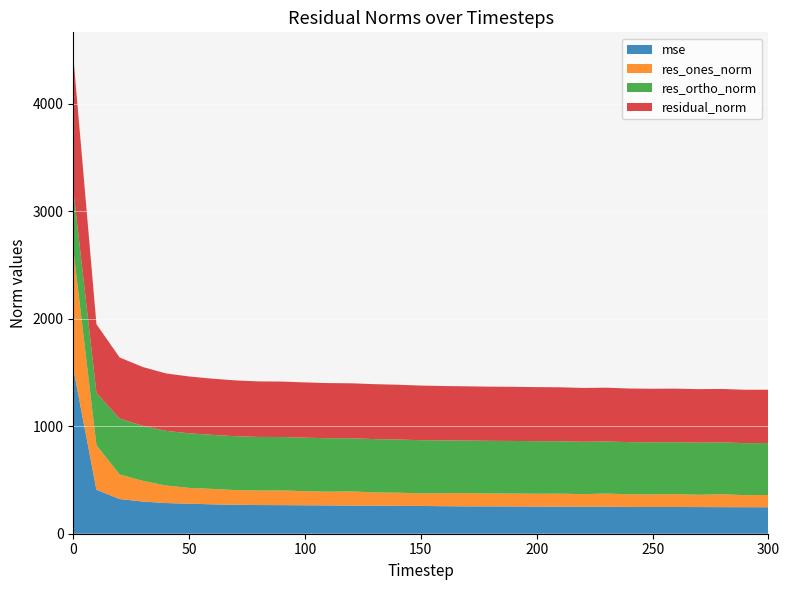

Reading left to right, transcribe all the data shown in this chart.

mse: 1539.0	409.0	323.0	299.5	285.6	279.6	273.5	270.0	266.8	266.1	264.8	263.6	261.7	261.6	259.8	258.5	256.1	254.6	254.4	254.0	253.2	252.4	251.1	250.4	249.2	248.7	248.5	248.1	247.2	247.0	246.4
res_ones_norm: 1109.5	414.4	228.6	192.8	163.0	146.9	143.6	135.8	135.6	136.8	131.4	127.7	132.7	122.3	122.1	117.1	121.1	123.4	119.9	119.9	118.9	120.3	117.4	123.2	118.0	117.4	119.4	114.6	120.5	111.5	114.6
res_ortho_norm: 555.0	487.1	520.4	512.1	508.9	508.0	502.9	501.6	498.5	497.4	497.5	497.3	494.1	496.6	494.9	494.8	491.4	489.3	490.0	489.5	489.0	487.8	487.2	485.0	485.0	484.6	484.0	484.8	482.4	484.3	482.9
residual_norm: 1240.6	639.5	568.4	547.2	534.4	528.8	523.0	519.6	516.6	515.8	514.6	513.4	511.6	511.5	509.7	508.5	506.1	504.6	504.4	504.0	503.2	502.4	501.1	500.4	499.2	498.6	498.5	498.1	497.2	497.0	496.4